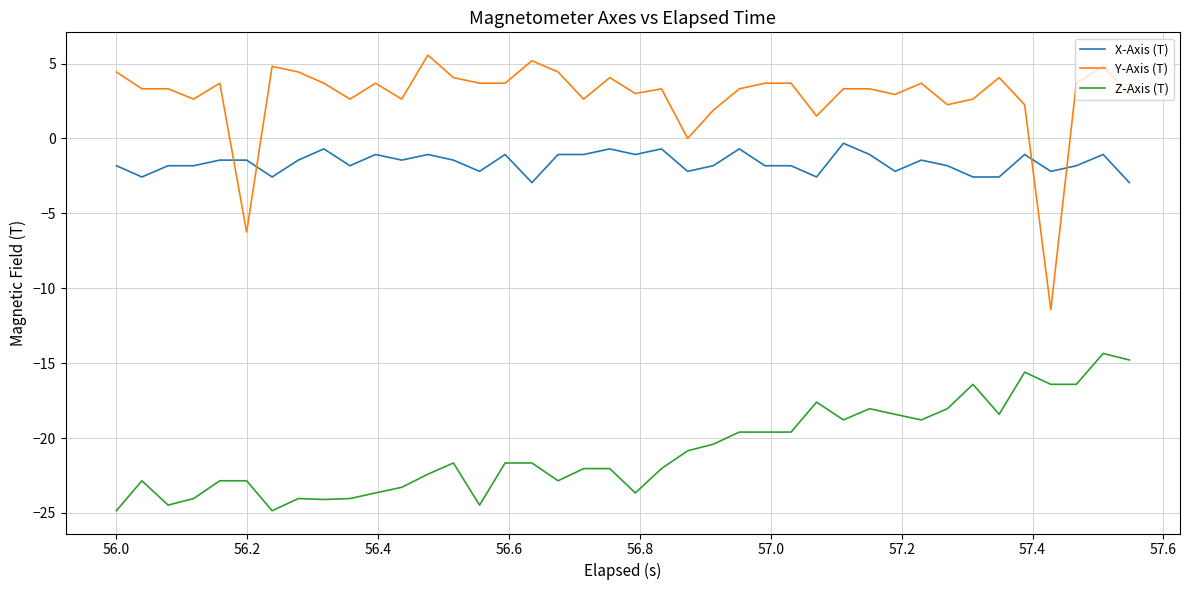

Rank the series by their average value, from highest to lowest.

Y-Axis (T), X-Axis (T), Z-Axis (T)